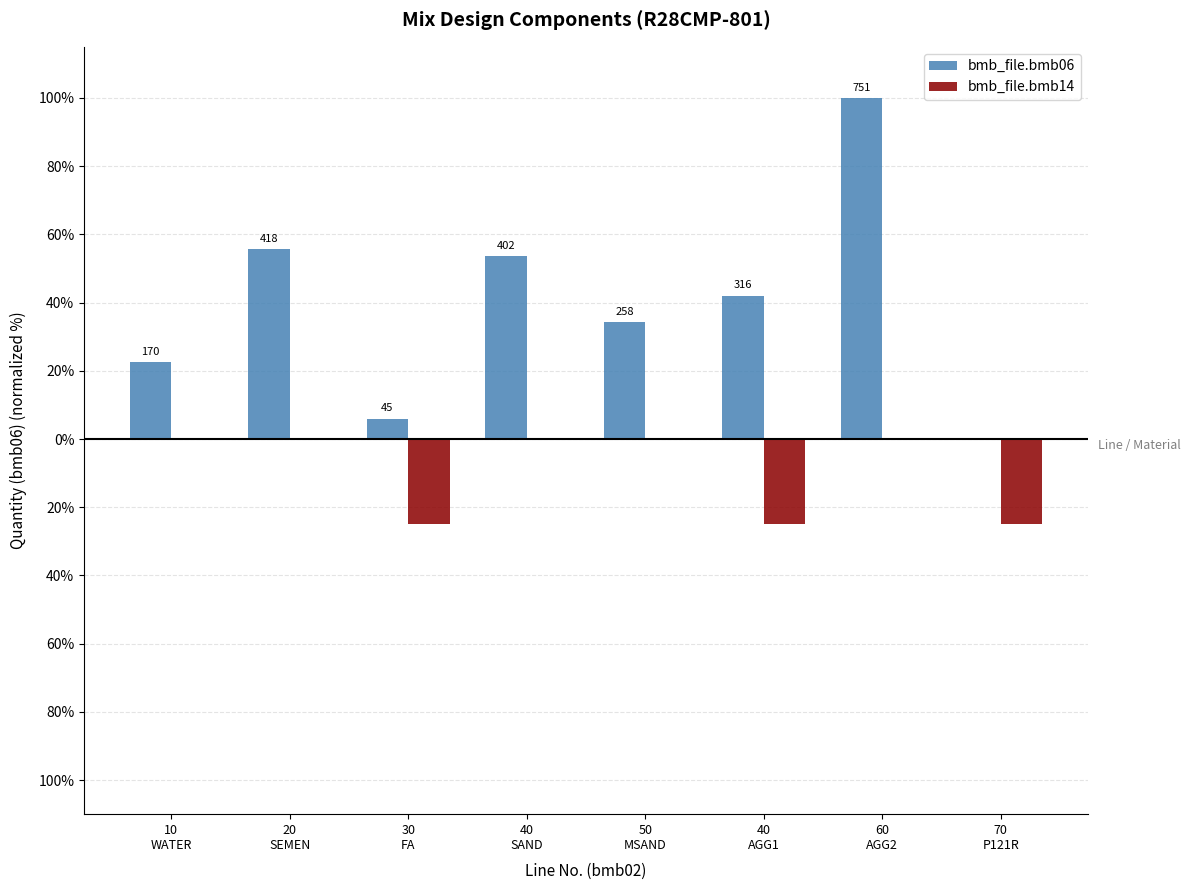

At which category is the sum across all series the highest?

60
AGG2